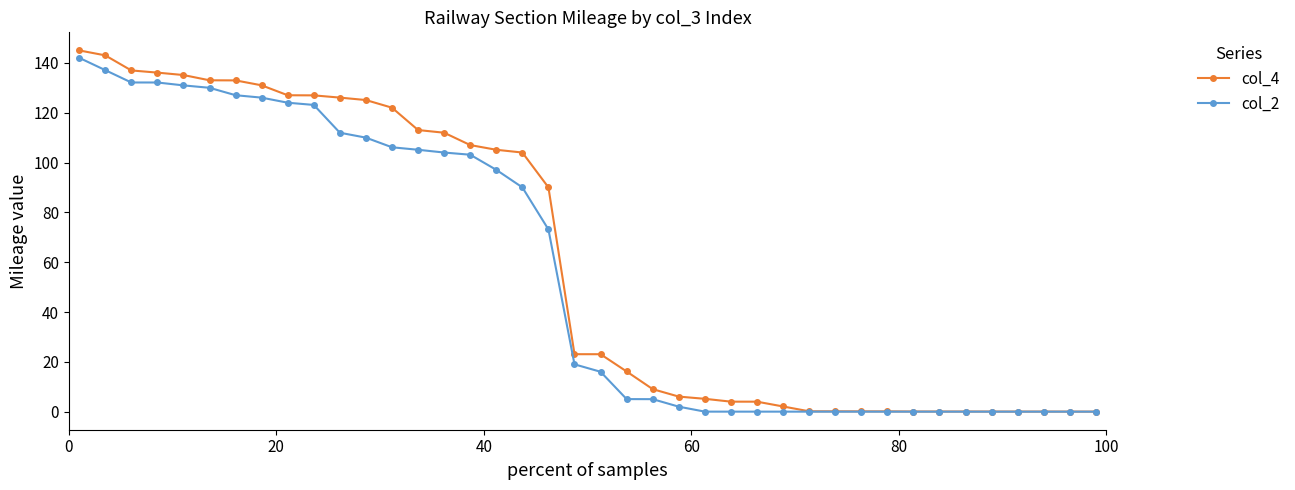

Which series has the largest range (max minus min)?

col_4